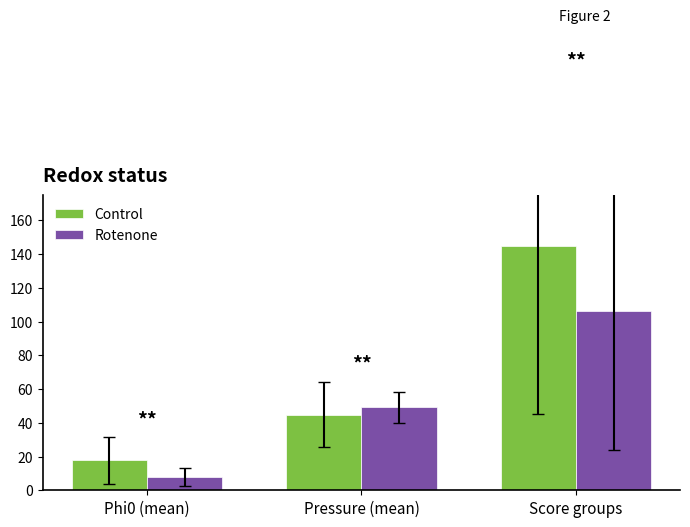

What is the label of the 1st bar from the left?

Phi0 (mean)